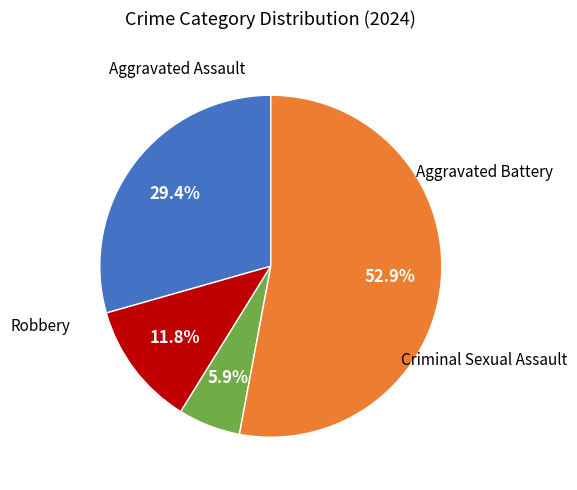

Combined, what portion of the pie is Aggravated Battery and Aggravated Assault?

41.2%